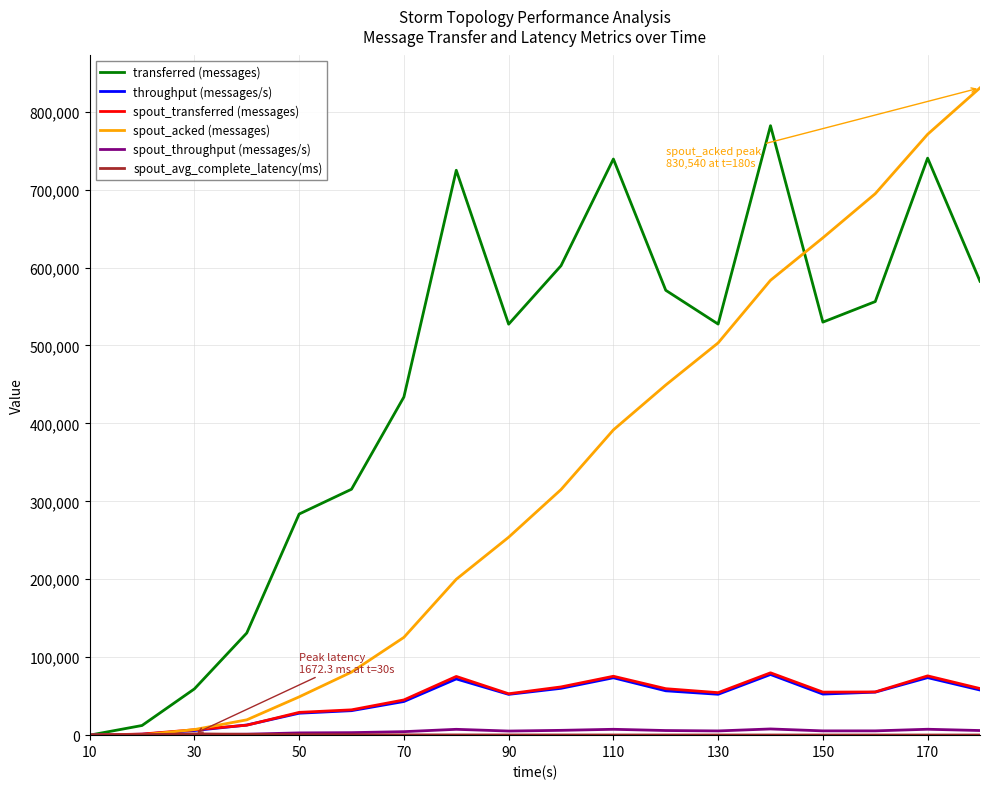

Which series has the largest total across all categories?

transferred (messages)